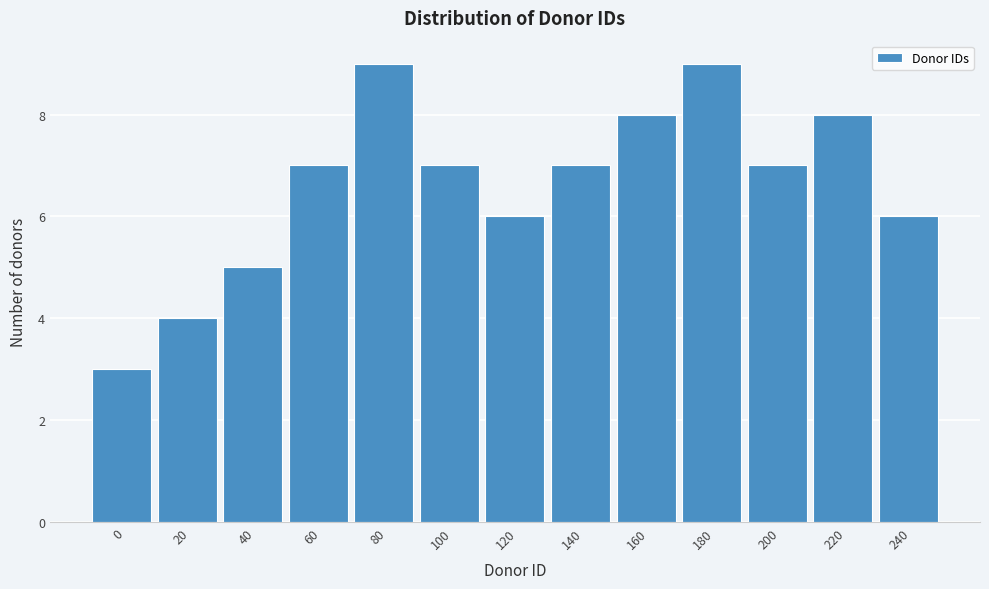

Reading left to right, extract all data points from this chart.

0=3	20=4	40=5	60=7	80=9	100=7	120=6	140=7	160=8	180=9	200=7	220=8	240=6